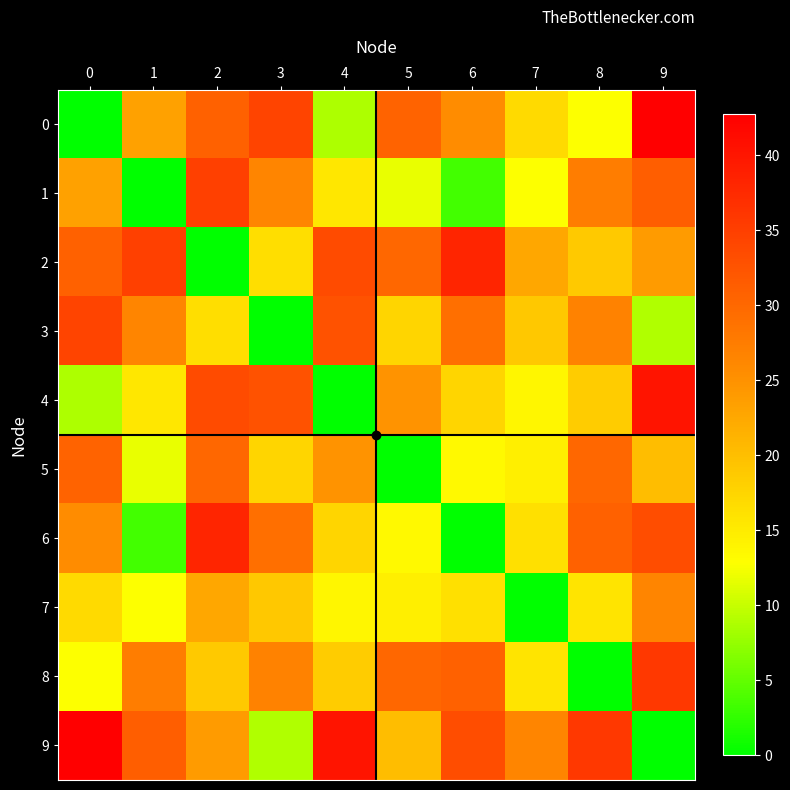

Reading right to left, extract all data points from this chart.

0: 9=42.8	8=12.8	7=16.9	6=25.6	5=30.7	4=8.8	3=34.4	2=30.8	1=23.2	0=0.0
1: 9=31.2	8=27.5	7=12.8	6=3.5	5=11.8	4=15.4	3=26.4	2=34.8	1=0.0	0=23.2
2: 9=24.0	8=18.8	7=22.6	6=38.1	5=30.2	4=33.5	3=16.5	2=0.0	1=34.8	0=30.8
3: 9=9.0	8=26.9	7=18.9	6=29.2	5=17.4	4=32.7	3=0.0	2=16.5	1=26.4	0=34.4
4: 9=40.1	8=18.5	7=13.8	6=17.4	5=24.8	4=0.0	3=32.7	2=33.5	1=15.4	0=8.8
5: 9=20.1	8=30.1	7=14.7	6=13.4	5=0.0	4=24.8	3=17.4	2=30.2	1=11.8	0=30.7
6: 9=33.3	8=30.8	7=16.3	6=0.0	5=13.4	4=17.4	3=29.2	2=38.1	1=3.5	0=25.6
7: 9=26.5	8=15.8	7=0.0	6=16.3	5=14.7	4=13.8	3=18.9	2=22.6	1=12.8	0=16.9
8: 9=35.8	8=0.0	7=15.8	6=30.8	5=30.1	4=18.5	3=26.9	2=18.8	1=27.5	0=12.8
9: 9=0.0	8=35.8	7=26.5	6=33.3	5=20.1	4=40.1	3=9.0	2=24.0	1=31.2	0=42.8